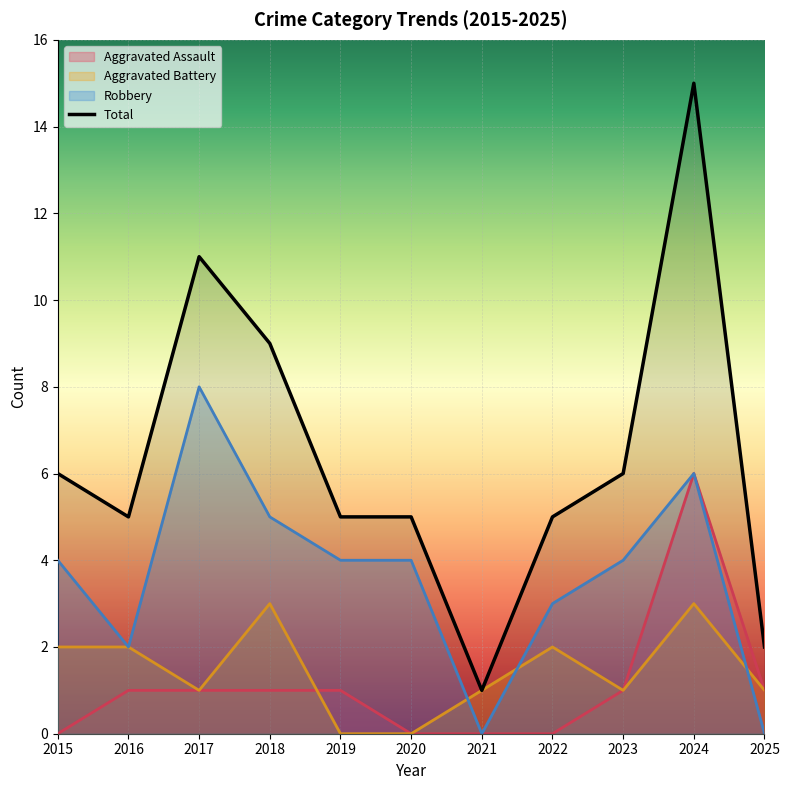

List the labels in order of value, largest first.

2024, 2017, 2018, 2015, 2023, 2016, 2019, 2020, 2022, 2025, 2021